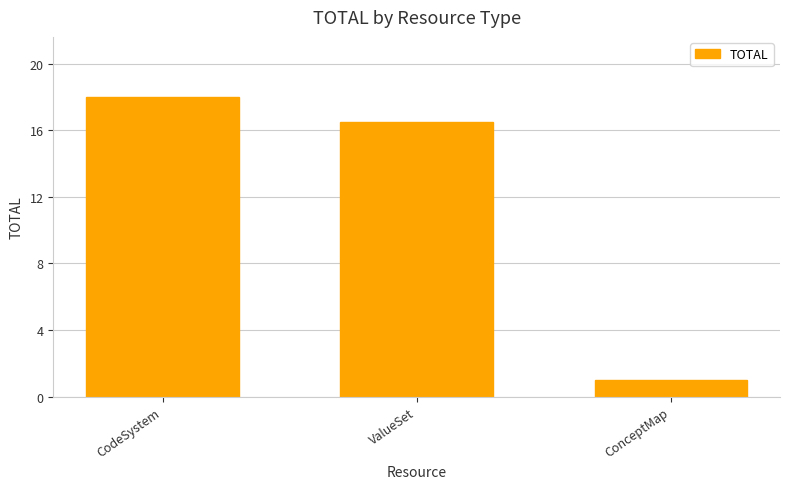

What position from the right is ConceptMap?

1